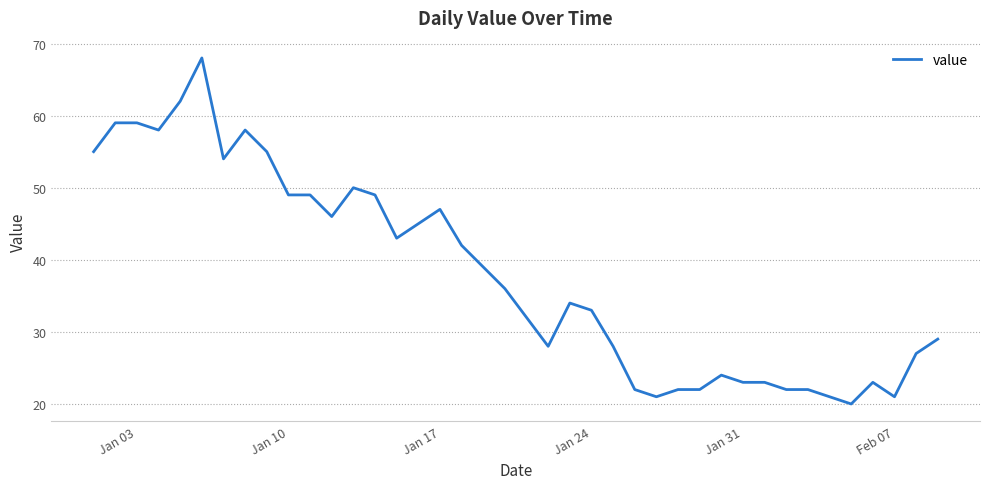

What is the difference between the maximum and minimum values?

48